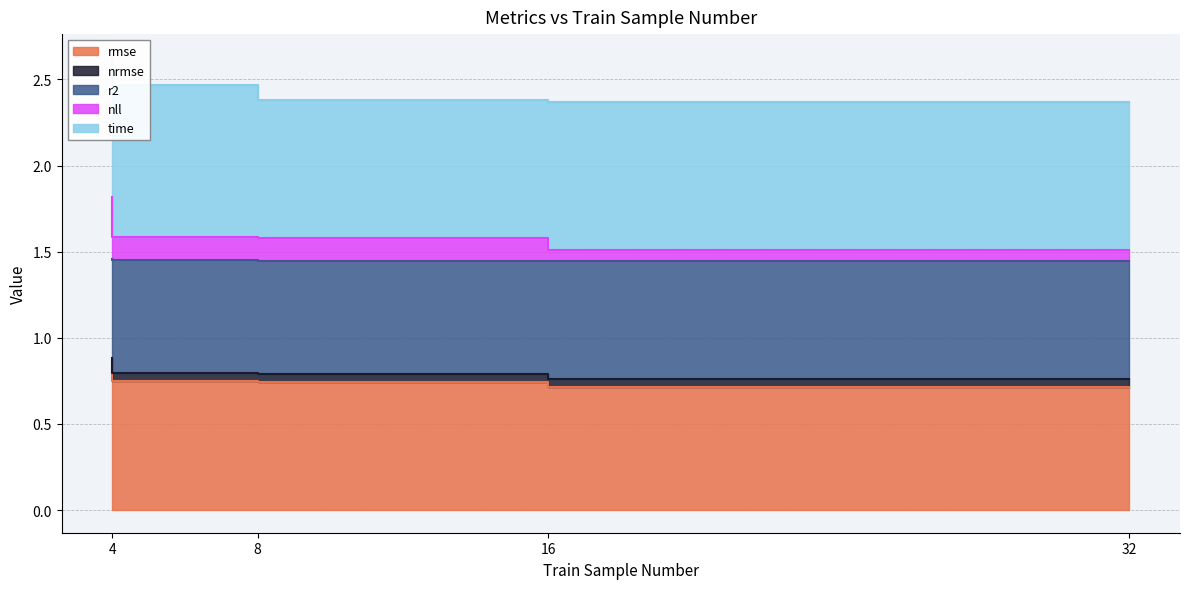

Which category has the lowest value across all series?

32